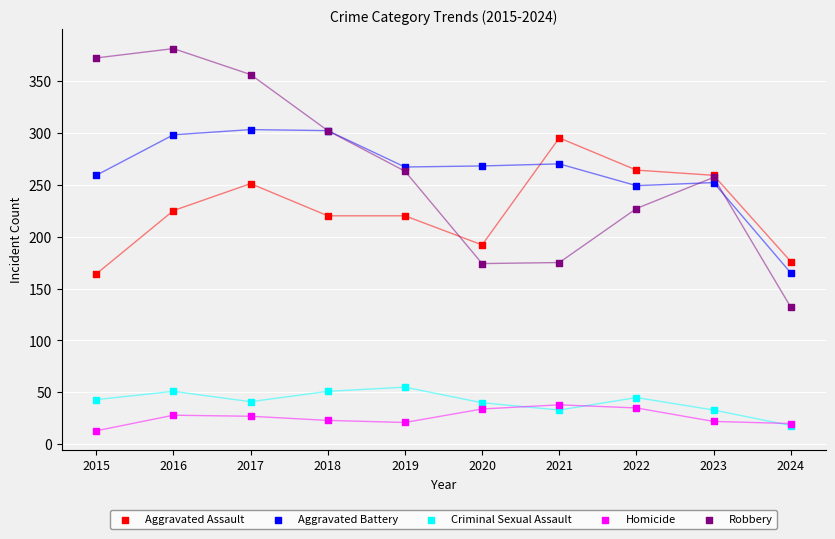

Which series has the largest Y range (max minus min)?

Robbery